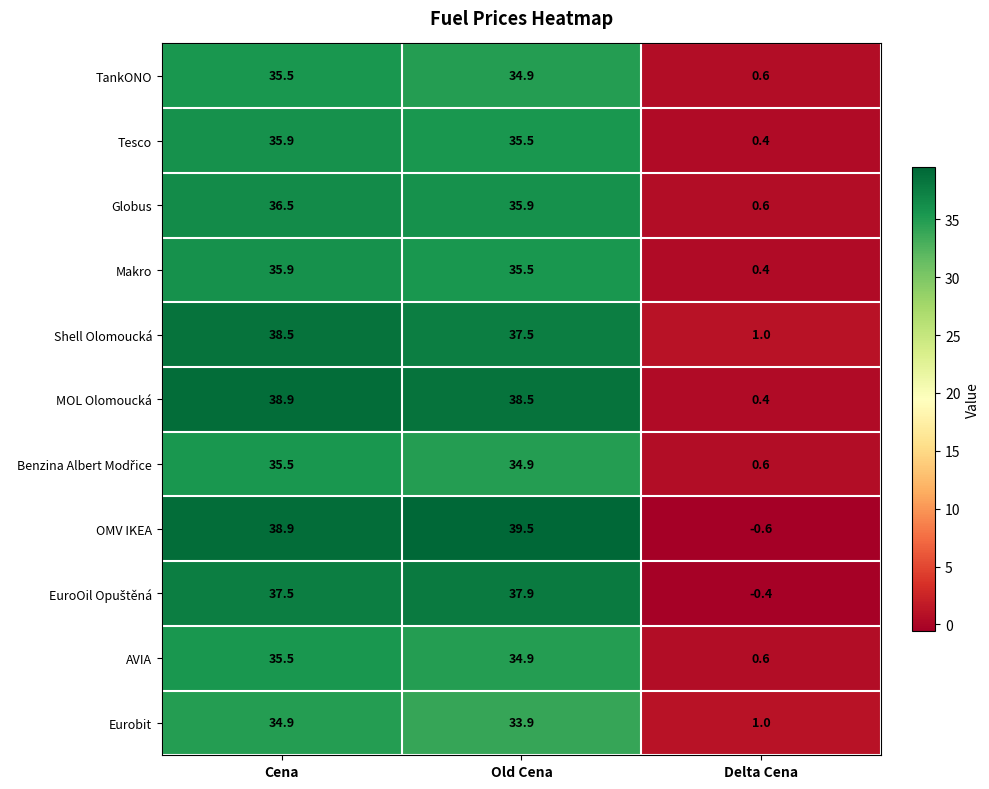

What is the maximum value shown in the chart?

39.5